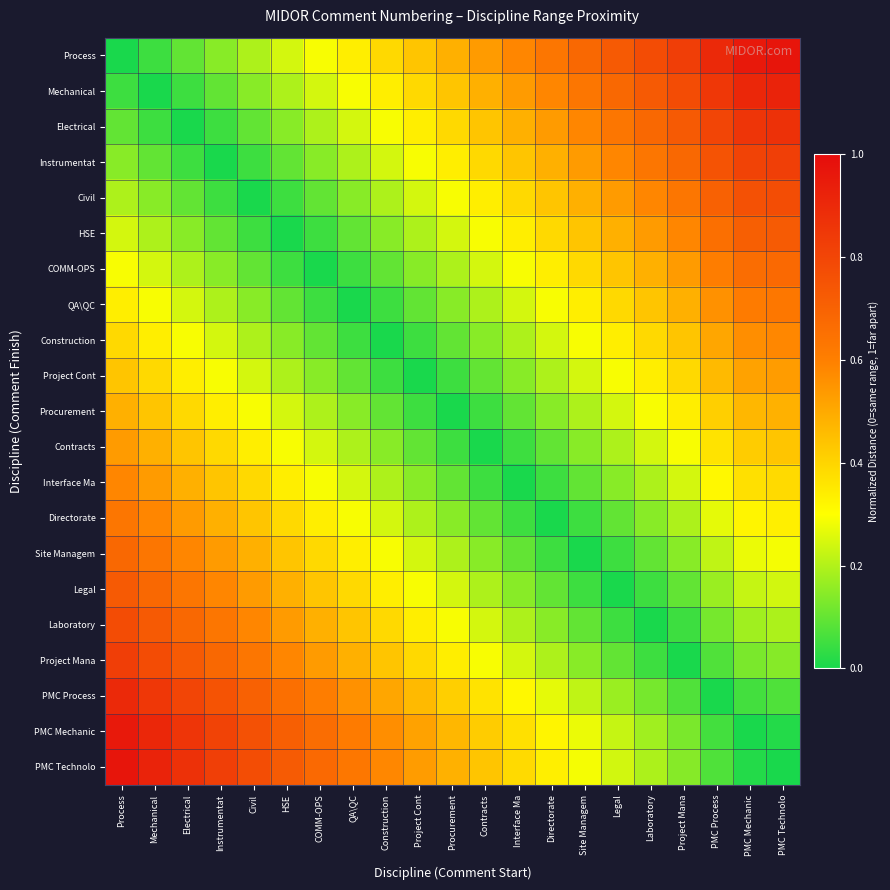

At which category does the chart reach its minimum across all series?

Process